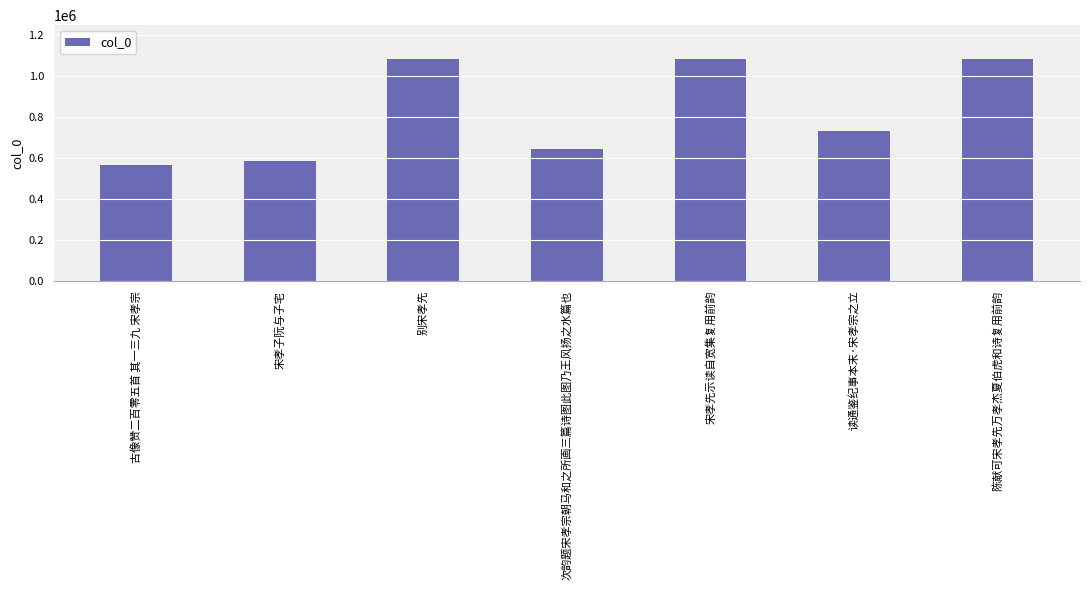

What is the sum of the values at 古像赞二百零五首 其一三九 宋孝宗 and 次韵题宋孝宗朝马和之所画三篇诗图此图乃王风扬之水篇也?

1209972